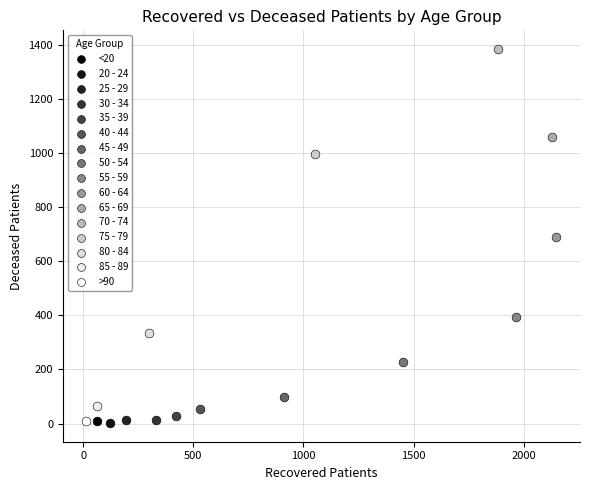

What are all the series names shown in the legend?

<20, 20 - 24, 25 - 29, 30 - 34, 35 - 39, 40 - 44, 45 - 49, 50 - 54, 55 - 59, 60 - 64, 65 - 69, 70 - 74, 75 - 79, 80 - 84, 85 - 89, >90